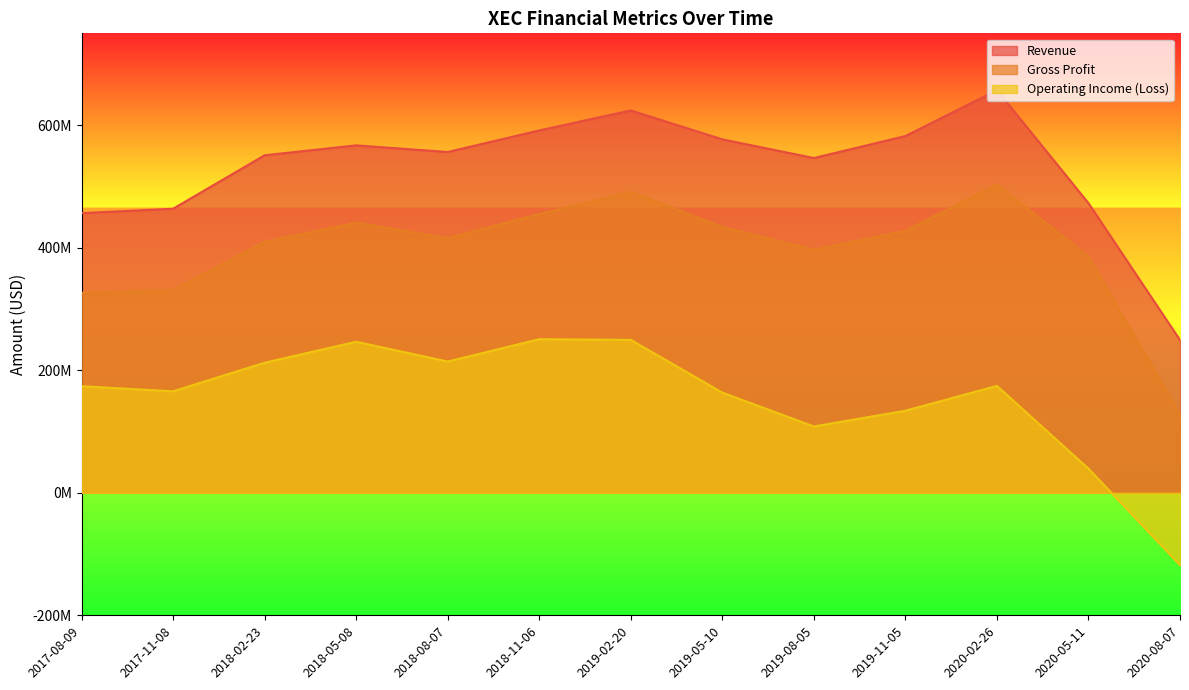

At 2018-08-07, list the series in order from smallest to largest.

Operating Income (Loss), Gross Profit, Revenue